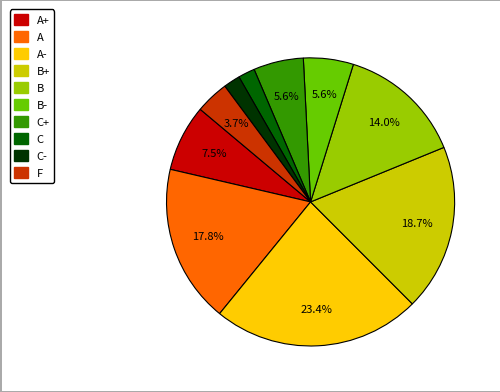

Is there any slice that represents more than half of the pie?

No